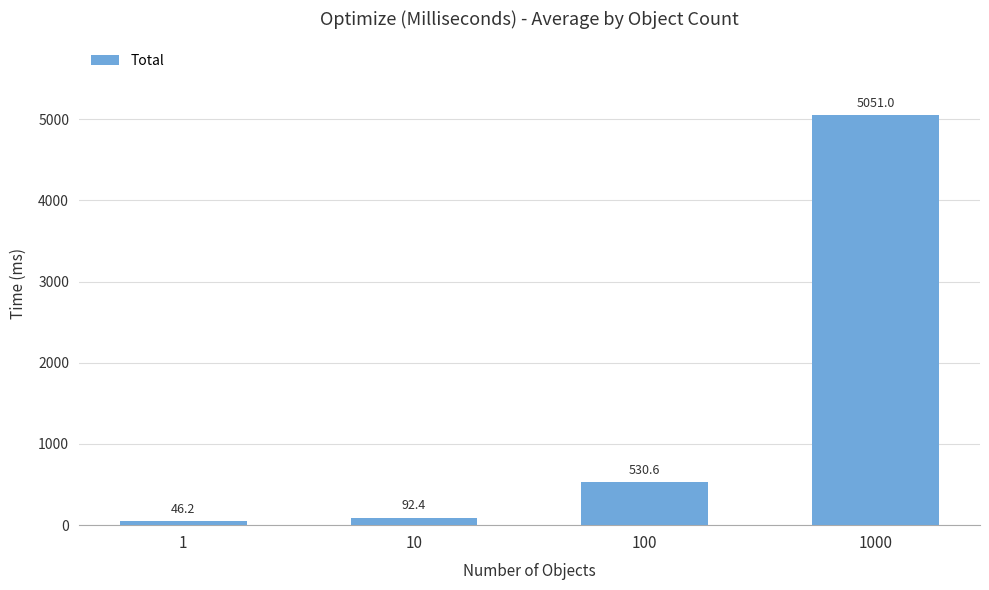

Rank the categories by value from highest to lowest.

1000, 100, 10, 1